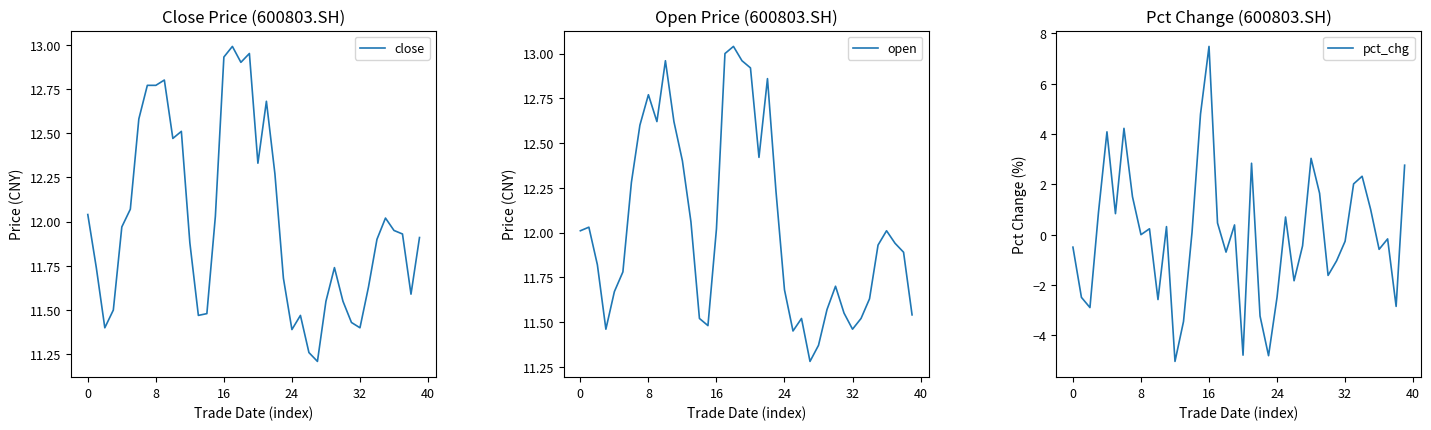

What are all the series names shown in the legend?

close, open, pct_chg